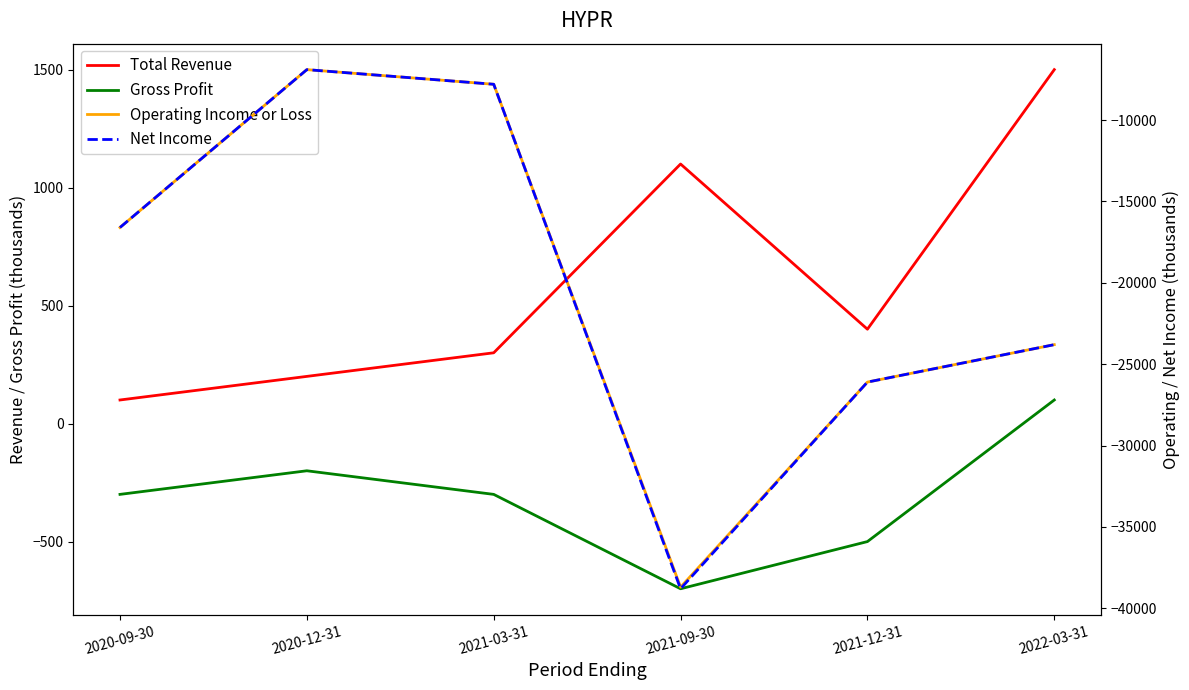

How many positive values does the Gross Profit series have?

1